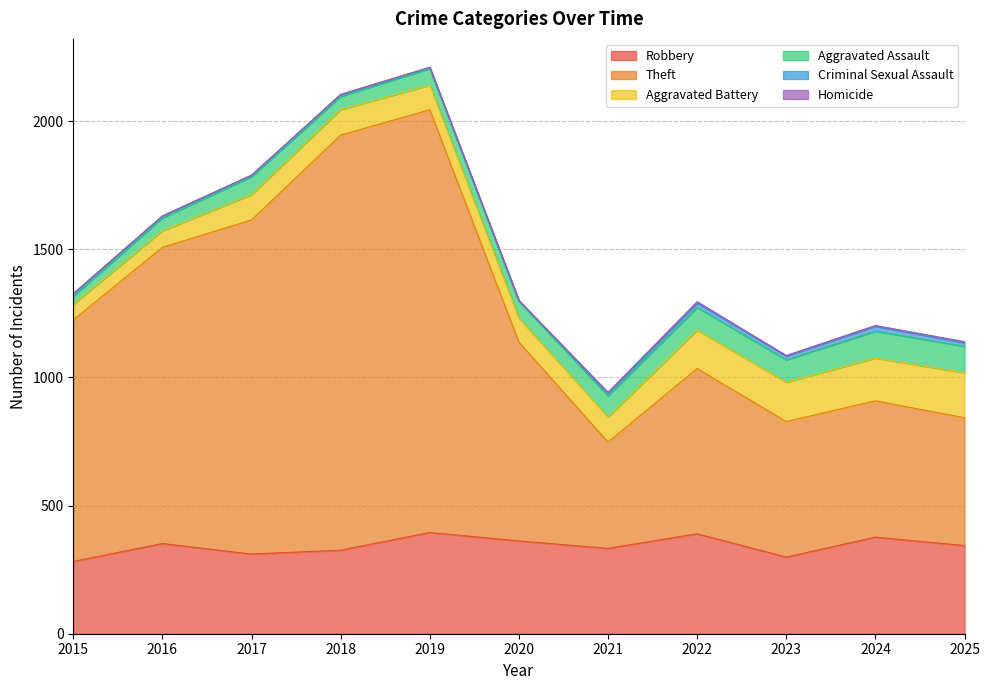

True or false: Theft and Aggravated Assault cross at least once.

False